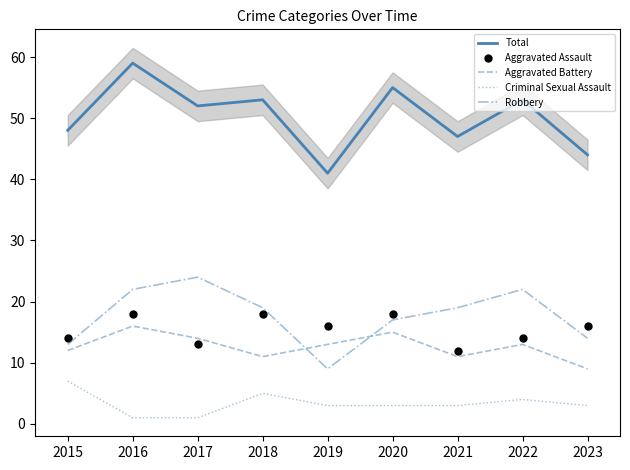

Does the chart have visible grid lines?

No